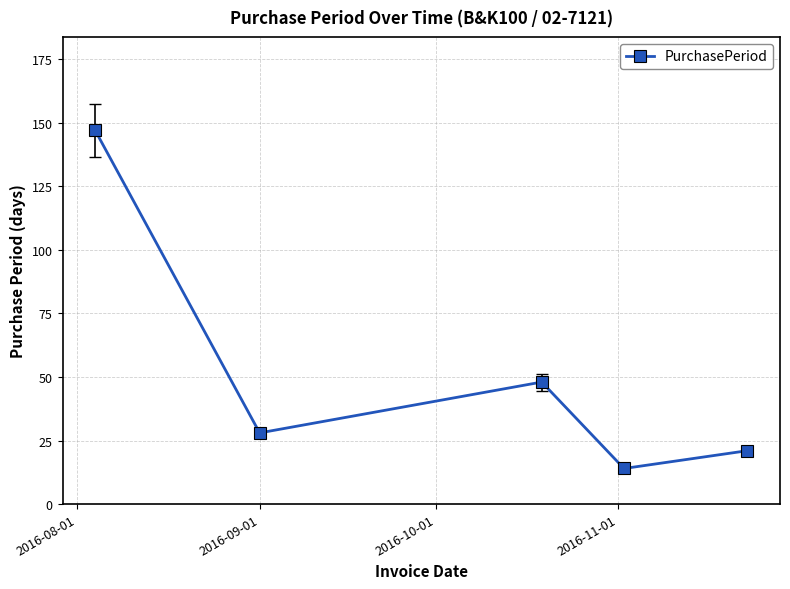

What is the value of the 1st point from the left?

147